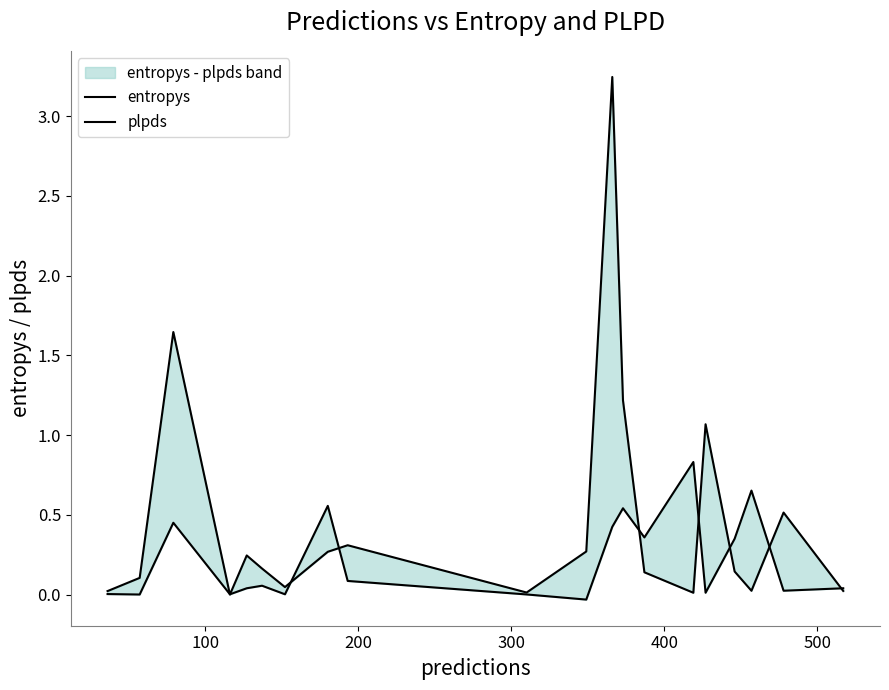

Rank the series by their average value, from lowest to highest.

plpds, entropys